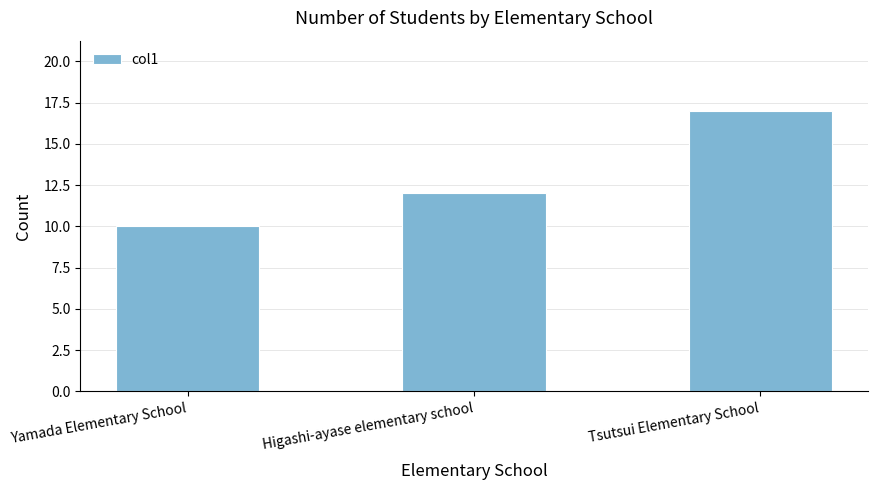

What is the sum of the values at Tsutsui Elementary School and Higashi-ayase elementary school?

29